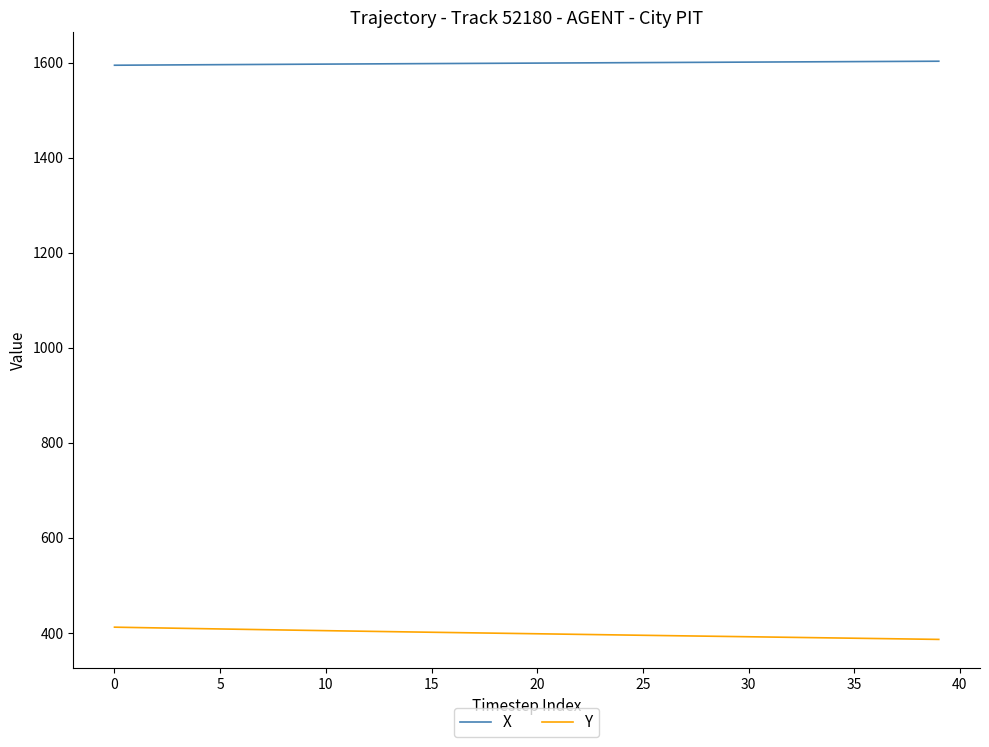

List the series in order of their peak value, lowest first.

Y, X